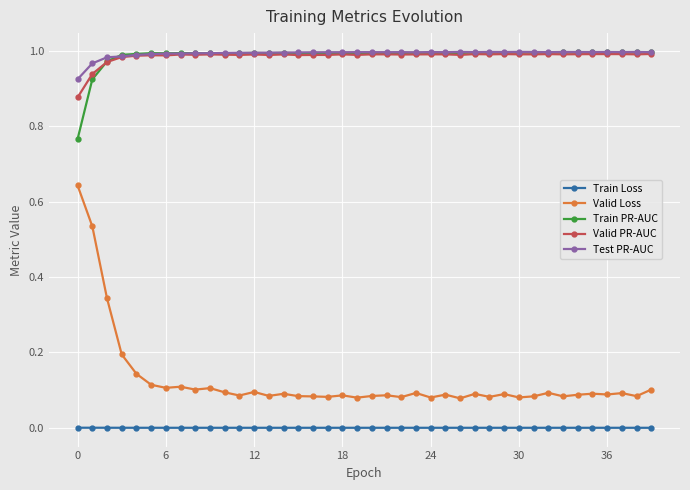

True or false: Valid Loss and Valid PR-AUC intersect in this chart.

False